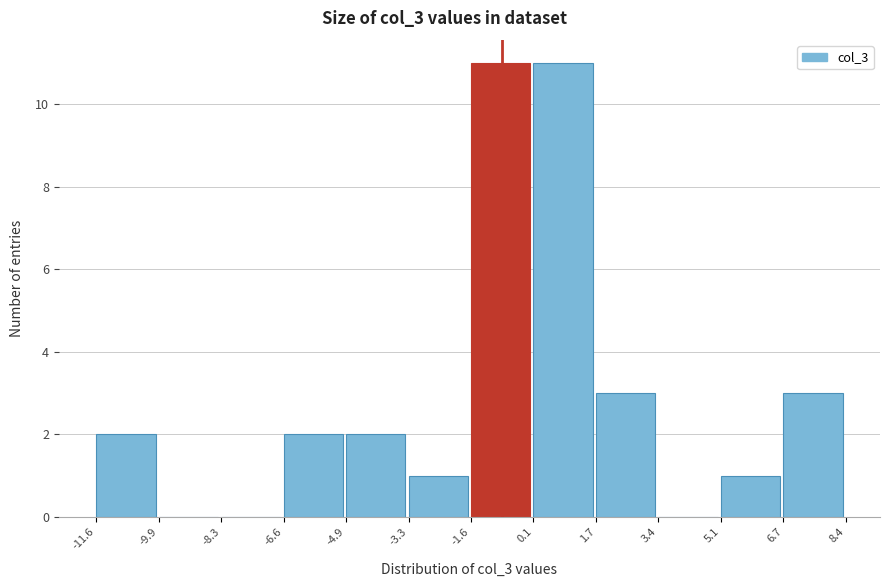

What is the height of the bar covering -6.6 to -4.9 on the x-axis? The values are not printed on the chart, so give them approximately, as read against the axis.

2